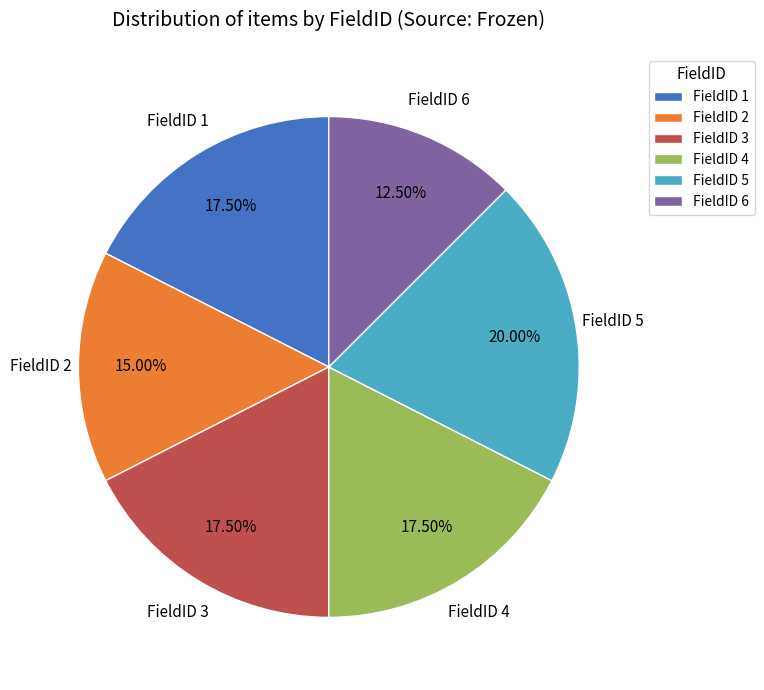

What is the ratio of the value at FieldID 5 to the value at FieldID 4?

1.1